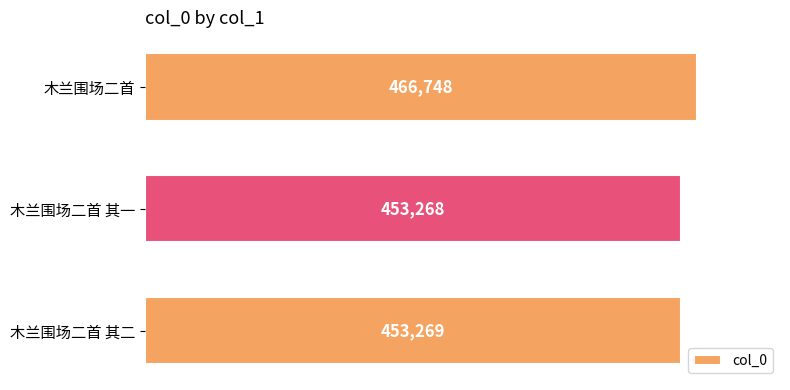

What is the change in value from 木兰围场二首 to 木兰围场二首 其二?

-13479